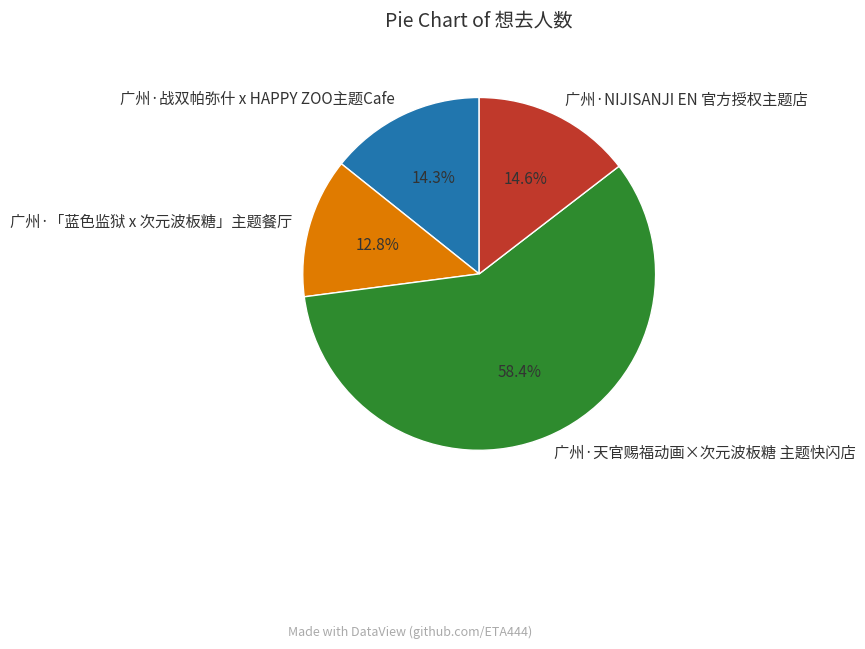

Which category accounts for the majority?

广州·天官赐福动画×次元波板糖 主题快闪店